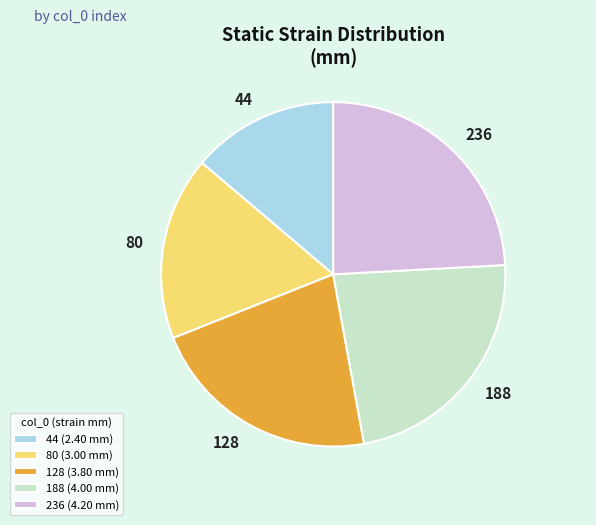

True or false: 188 accounts for 31% of the total.

False